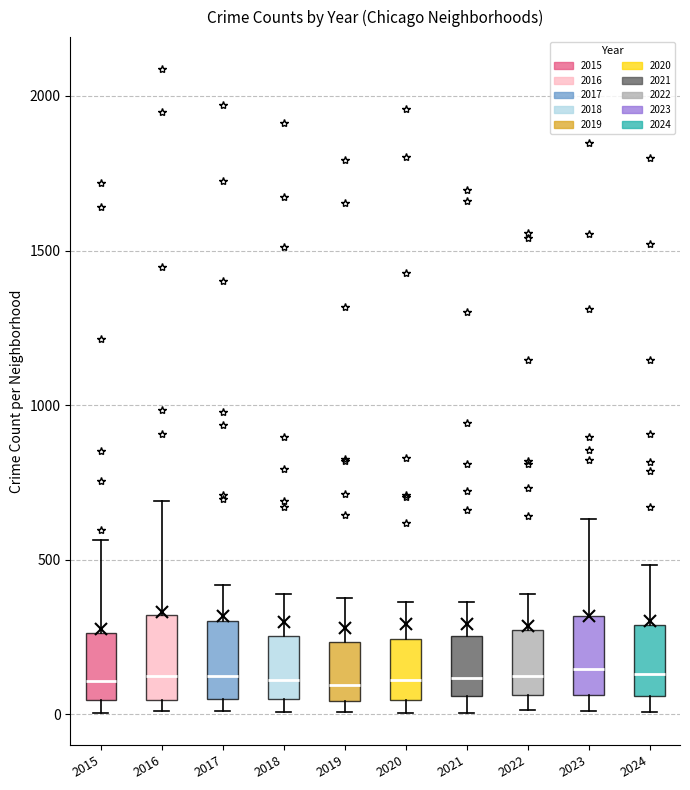

Reading left to right, read every box against the y-axis: the position of its median line, the range the box covers, and the ends of its whiskers. The values are not printed on the chart, so give them approximately, as read against the axis.

2015: median 100, box 50 to 250, whiskers 0 to 550
2016: median 150, box 50 to 300, whiskers 0 to 700
2017: median 100, box 50 to 300, whiskers 0 to 400
2018: median 100, box 50 to 250, whiskers 0 to 400
2019: median 100, box 50 to 250, whiskers 0 to 400
2020: median 100, box 50 to 250, whiskers 0 to 350
2021: median 100, box 50 to 250, whiskers 0 to 350
2022: median 100, box 50 to 250, whiskers 0 to 400
2023: median 150, box 50 to 300, whiskers 0 to 650
2024: median 150, box 50 to 300, whiskers 0 to 500